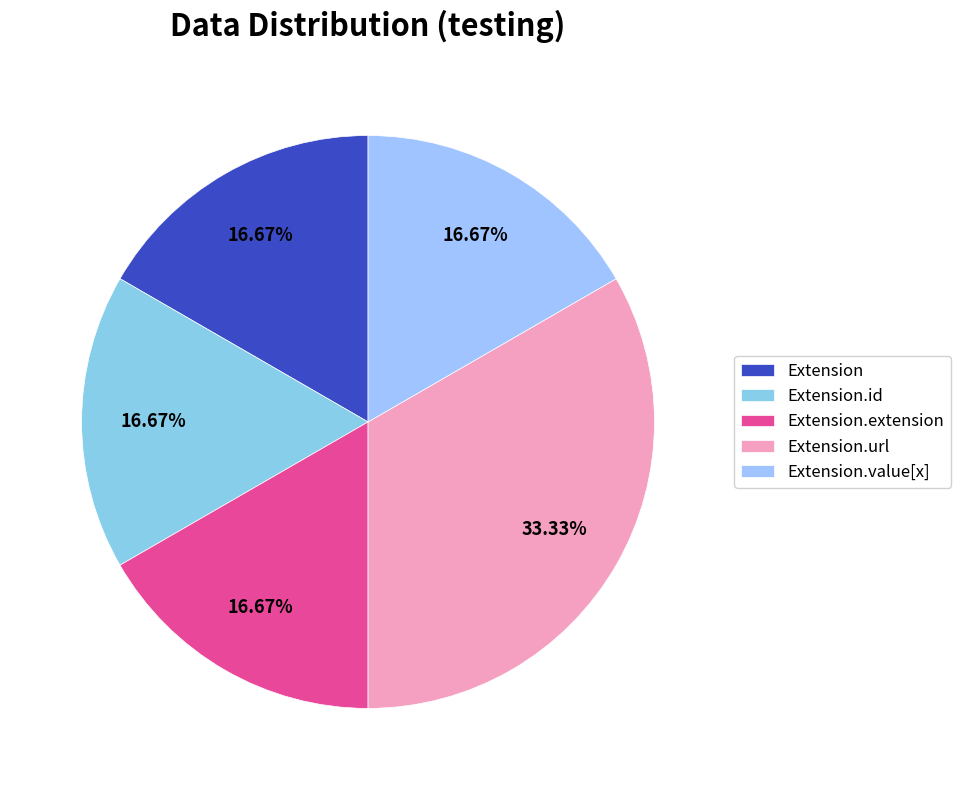

Between Extension.id and Extension.url, which is larger?

Extension.url